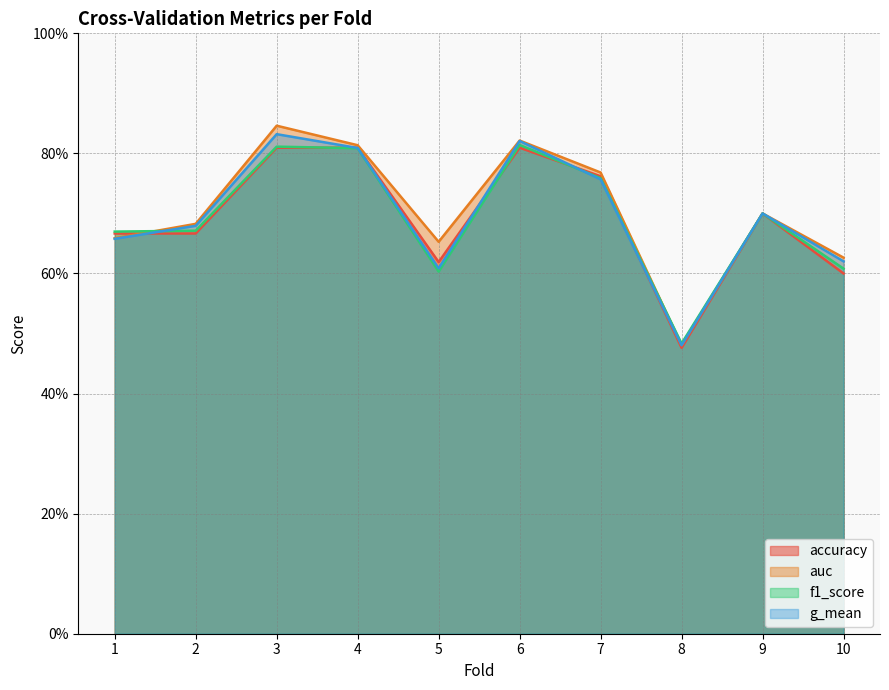

Reading left to right, list all the values displayed in this chart.

accuracy: 0.7	0.7	0.8	0.8	0.6	0.8	0.8	0.5	0.7	0.6
auc: 0.7	0.7	0.8	0.8	0.7	0.8	0.8	0.5	0.7	0.6
f1_score: 0.7	0.7	0.8	0.8	0.6	0.8	0.8	0.5	0.7	0.6
g_mean: 0.7	0.7	0.8	0.8	0.6	0.8	0.8	0.5	0.7	0.6